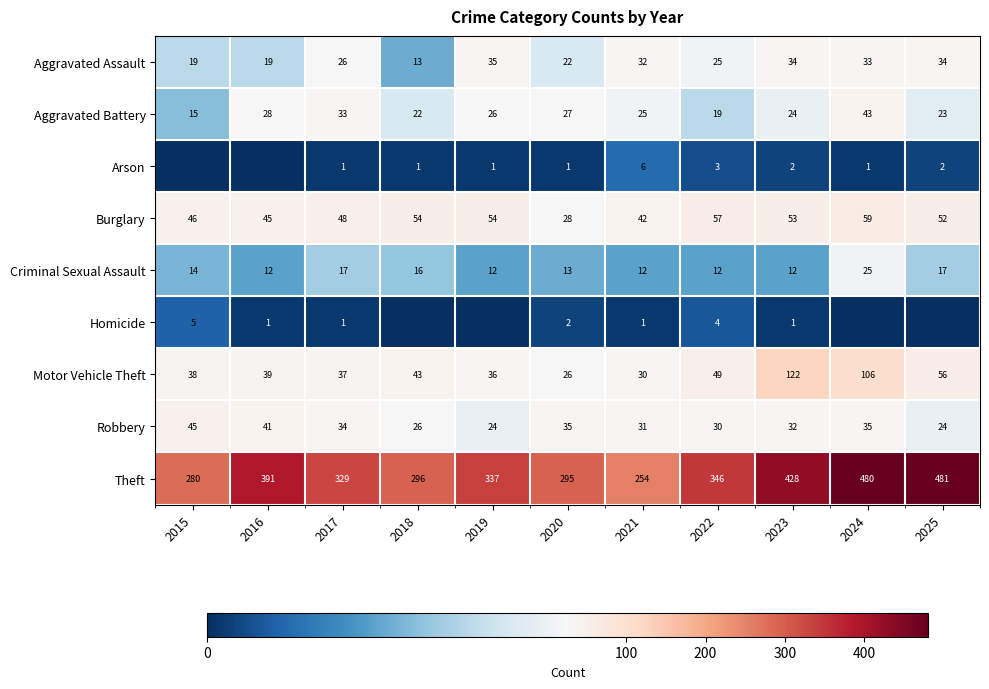

What is the difference between the Burglary values at 2022 and 2016?

12